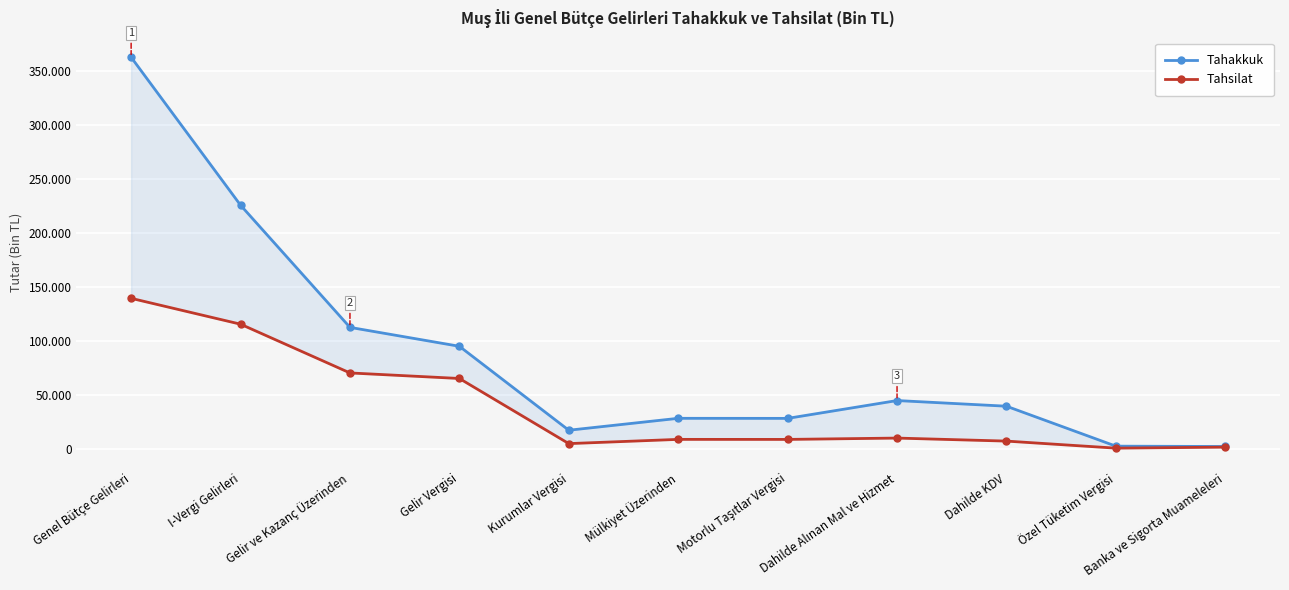

Does the chart display data point markers on the line(s)?

Yes